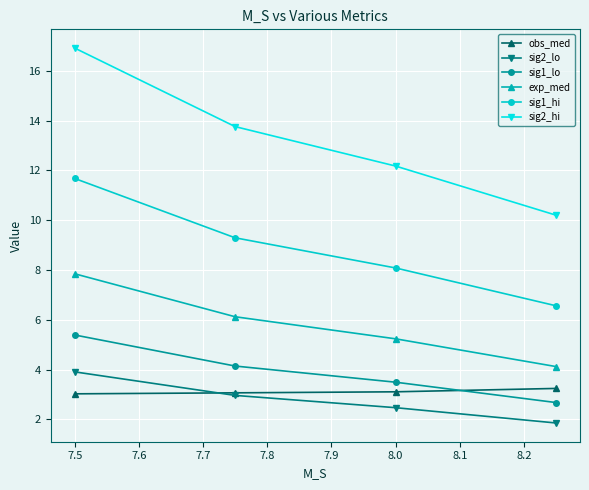

What is the minimum value for sig2_hi?

10.2